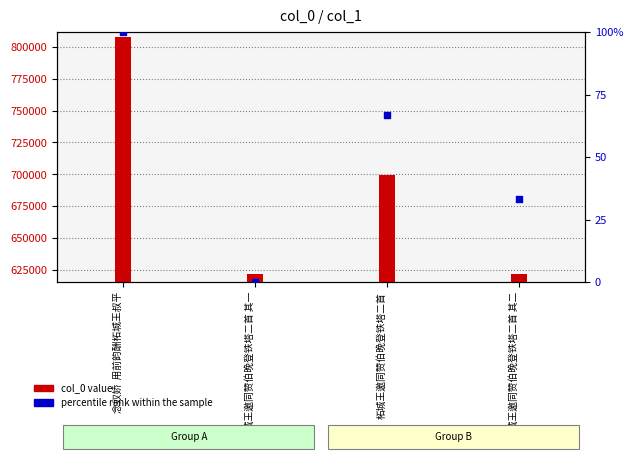

Which series reaches the maximum Y coordinate?

col_0 value